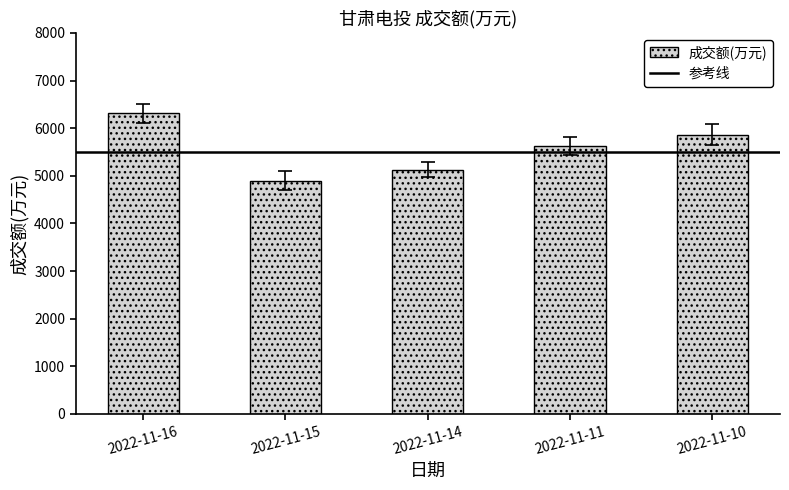

List the labels in order of value, largest first.

2022-11-16, 2022-11-10, 2022-11-11, 2022-11-14, 2022-11-15